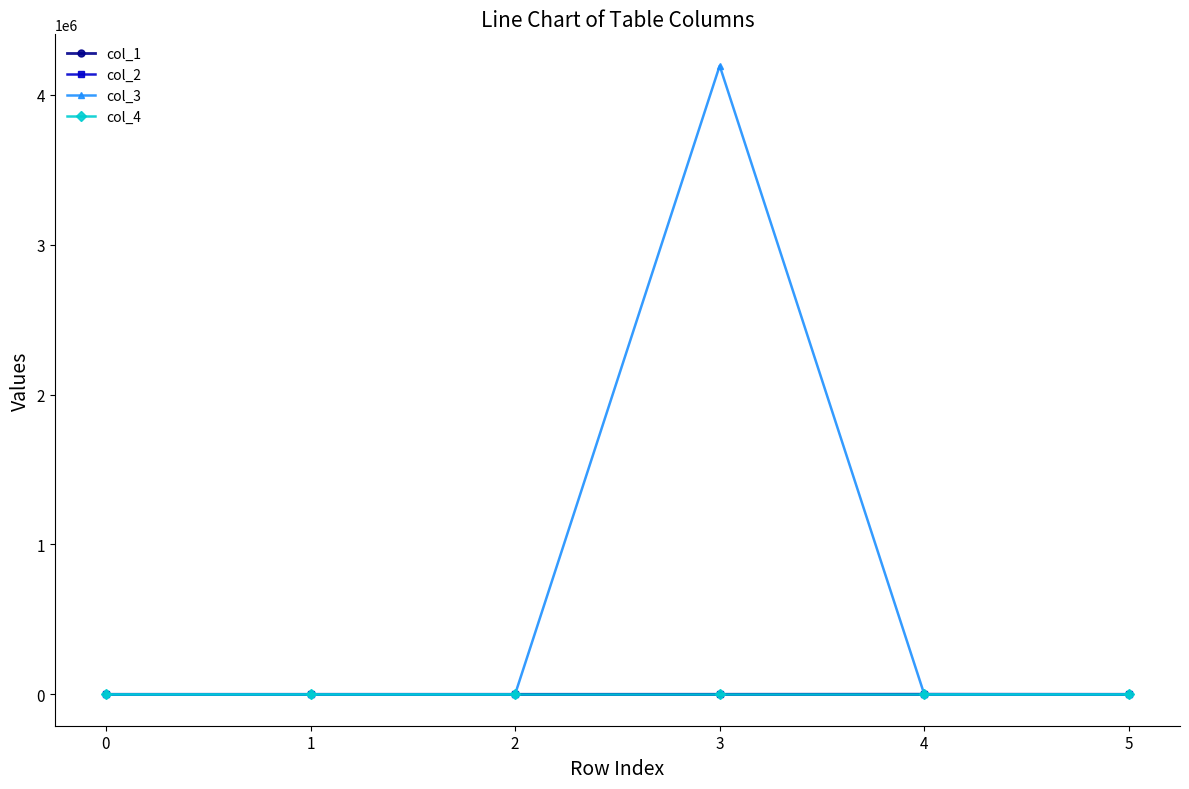

At which category is the sum across all series the highest?

3